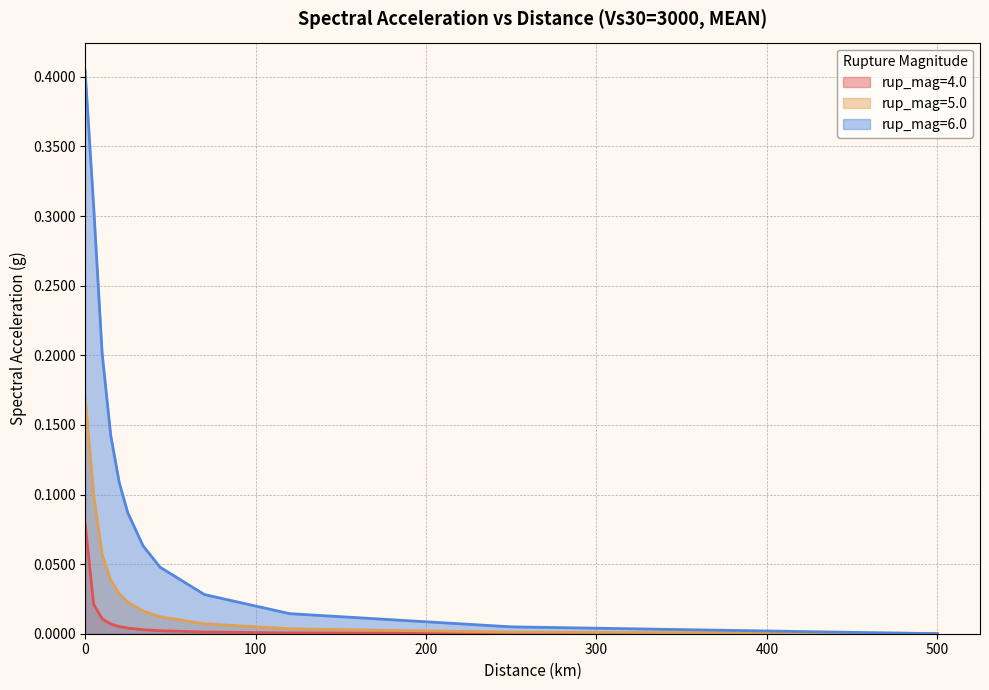

What position from the right is 25.0?

7